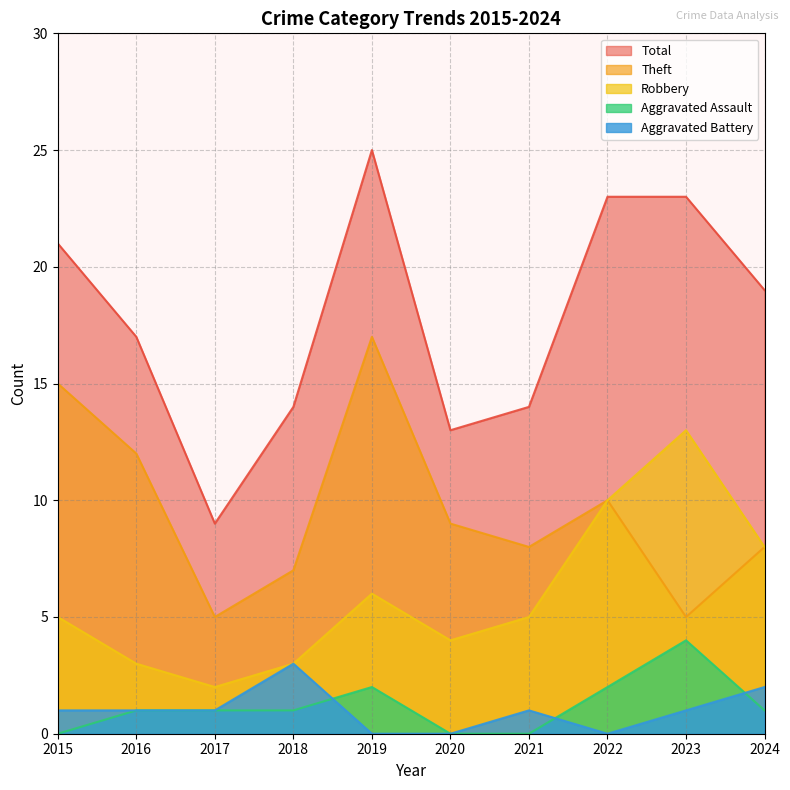

The value of Total at 2022 is 23. True or false?

True